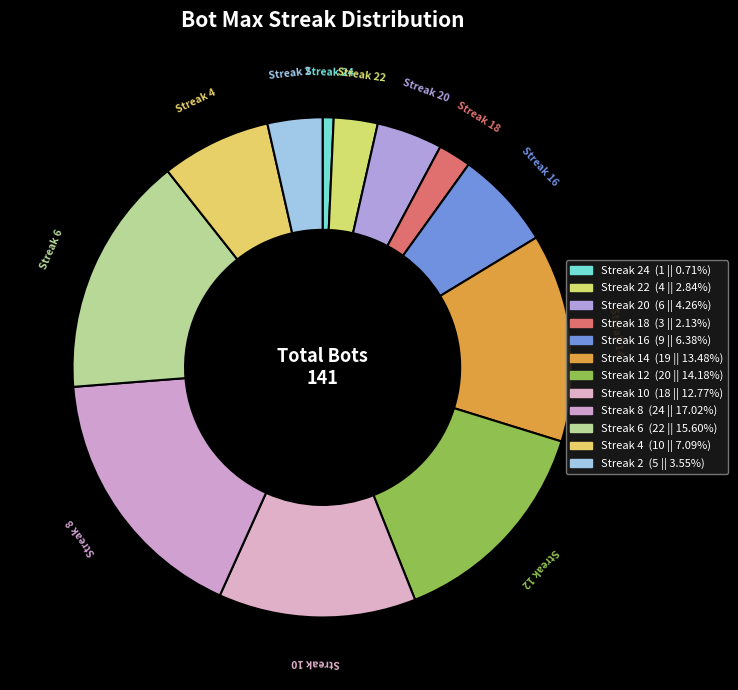

How many slices are in this pie chart?

12